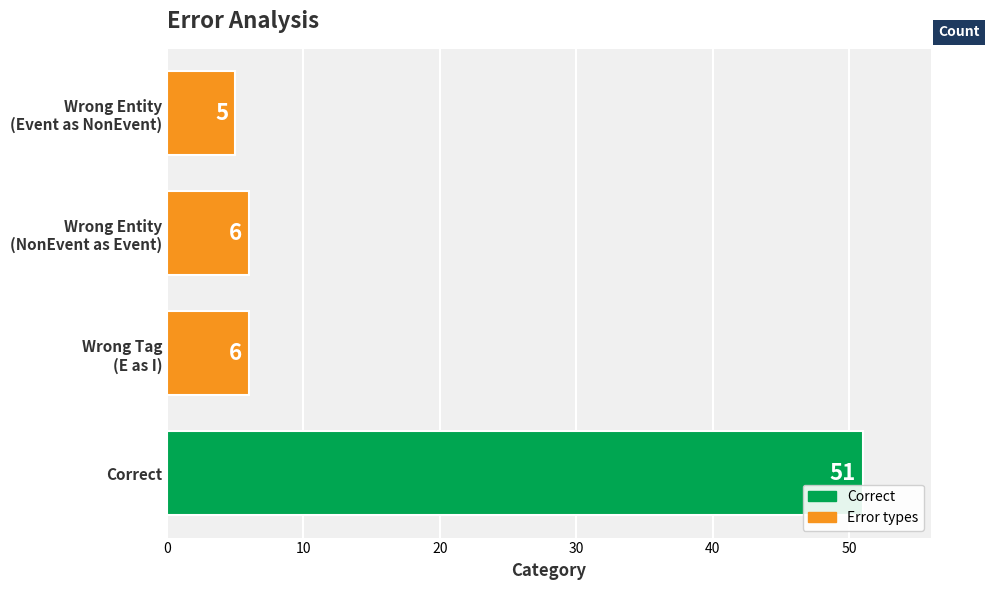

What is the average value?

17